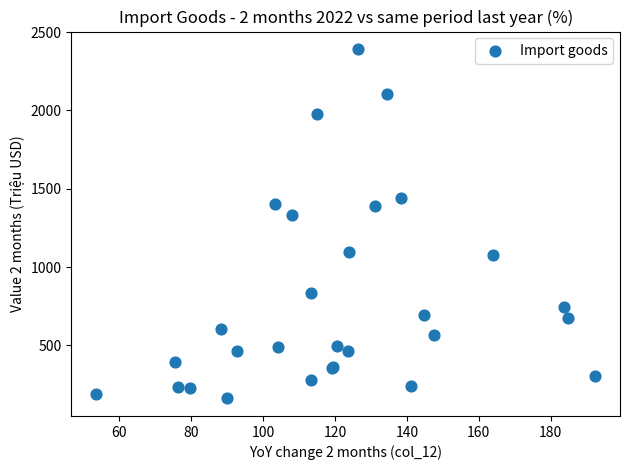

What Y value in the scatter plot is closest to 1276?

1332.2